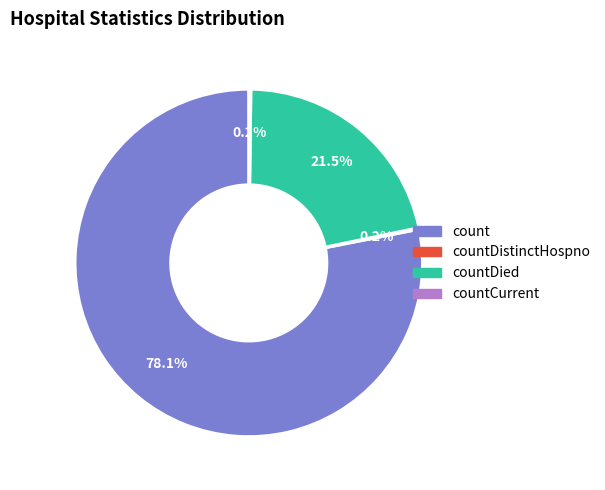

Is there any slice that represents more than half of the pie?

Yes